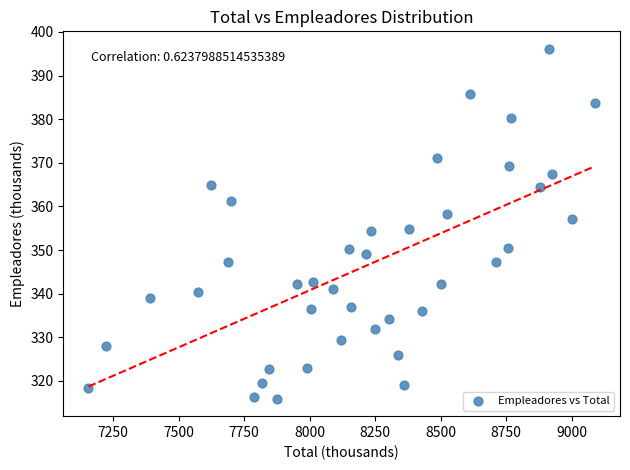

What is the range of X values (max minus min)?

1930.9